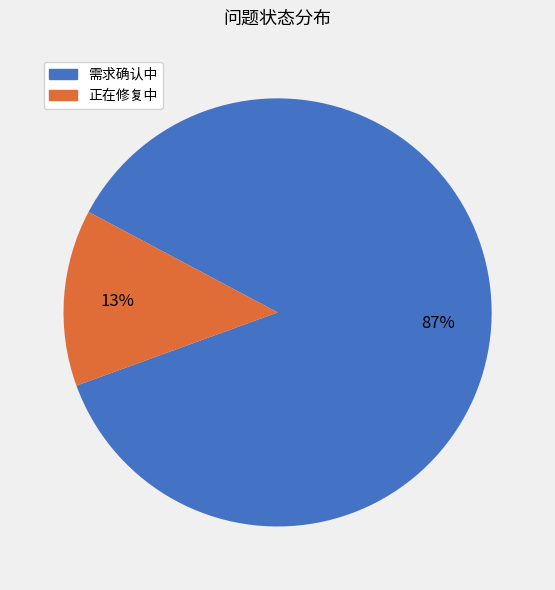

Which category has the smallest portion of the pie?

正在修复中